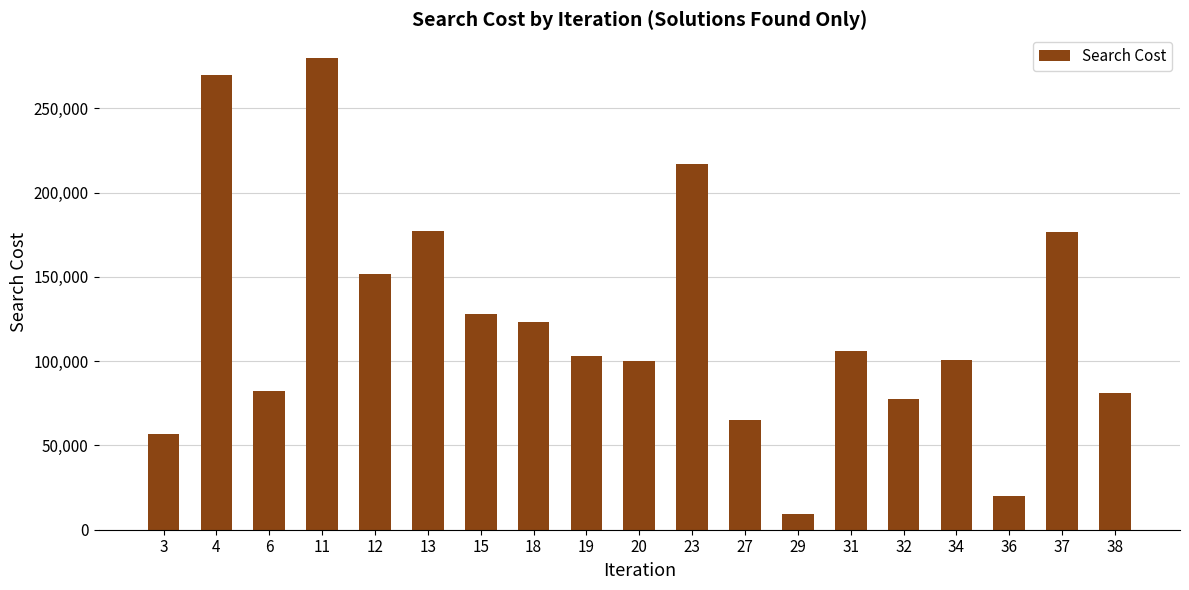

Read the value at 38.

80867